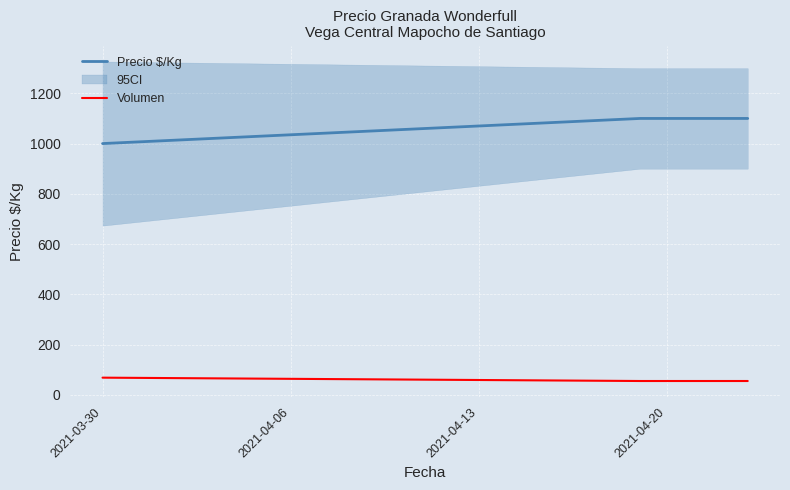

What is the minimum value for Precio $/Kg?

1000.0